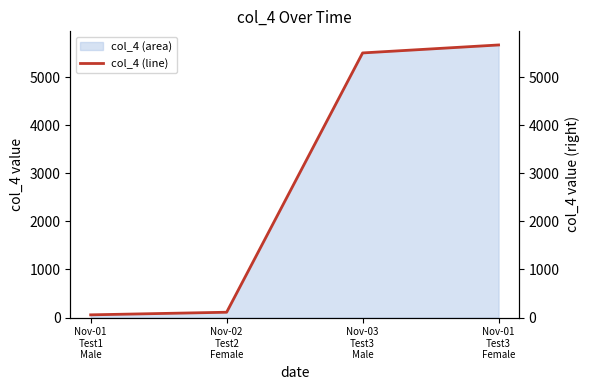

Does the chart display data point markers on the line(s)?

No